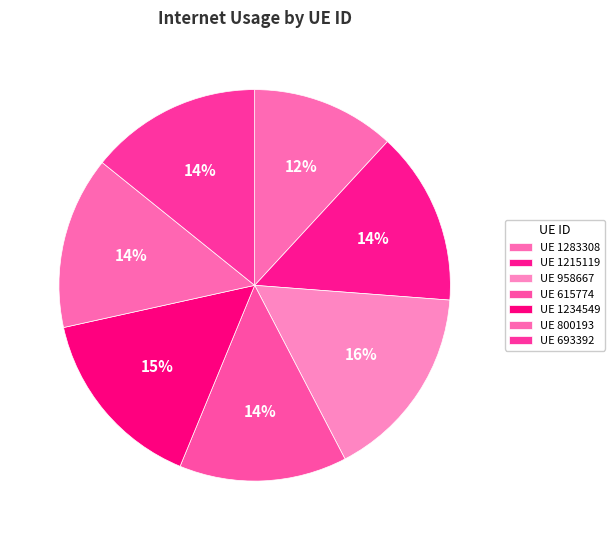

How many slices are in this pie chart?

7